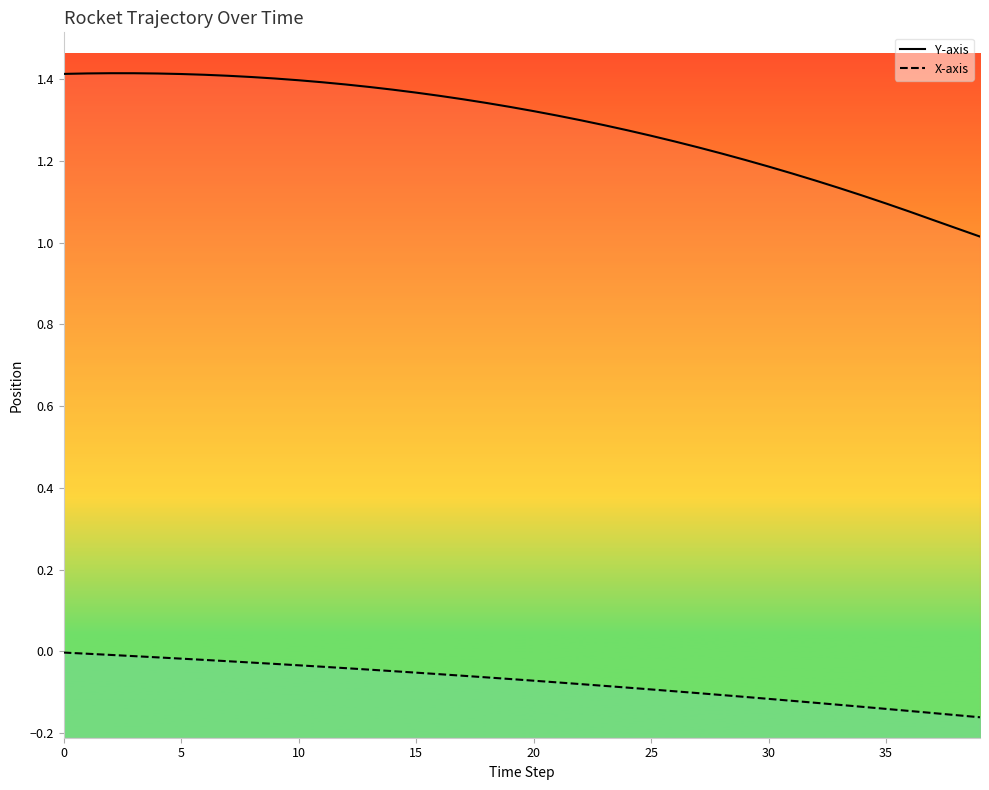

What is the total value across all series at 24?

1.2